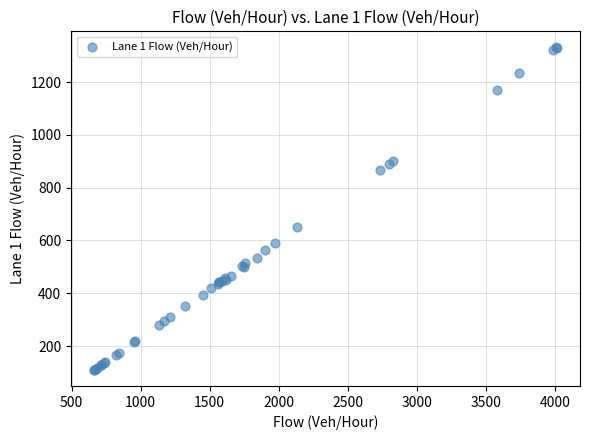

What Y value in the scatter plot is closest to 720?

650